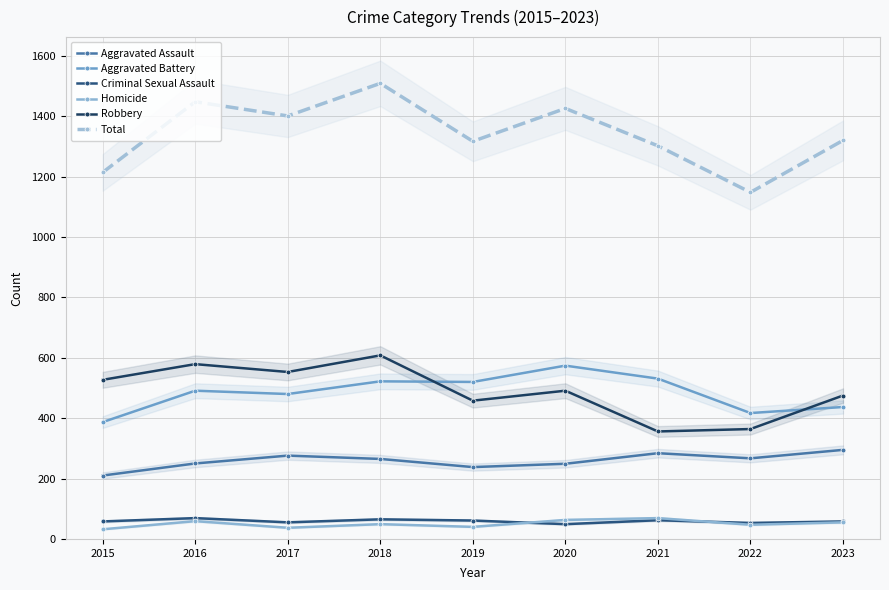

At which label does Aggravated Battery reach its peak?

2020